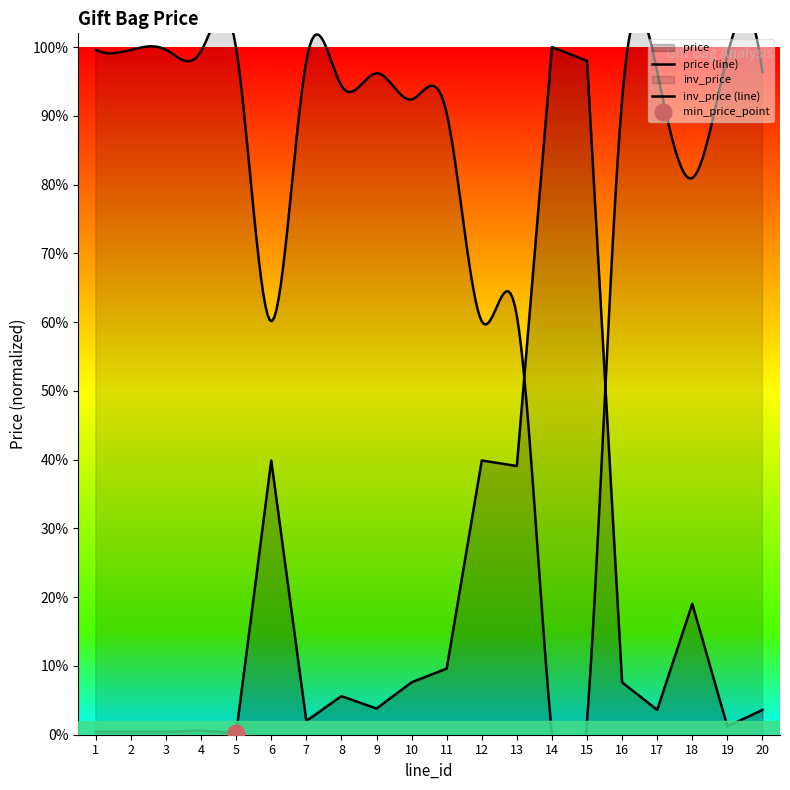

How many points are lower than both their immediate neighbors (excluding endpoints)?

6